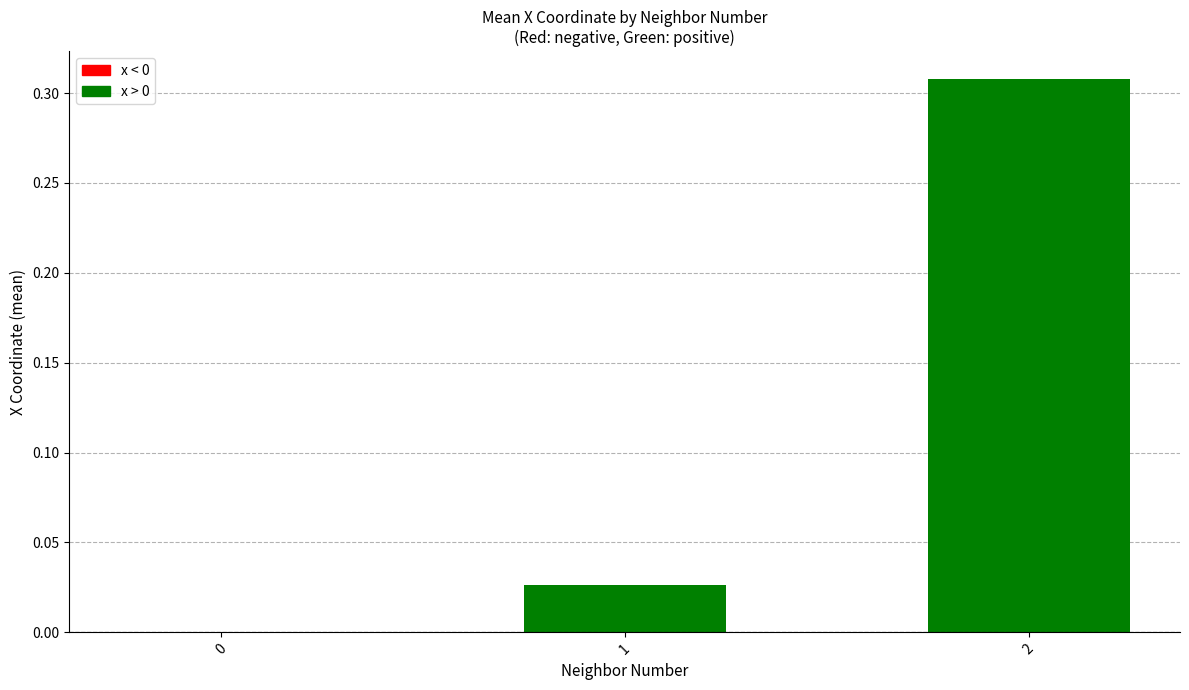

Count the number of data series in this chart.

1